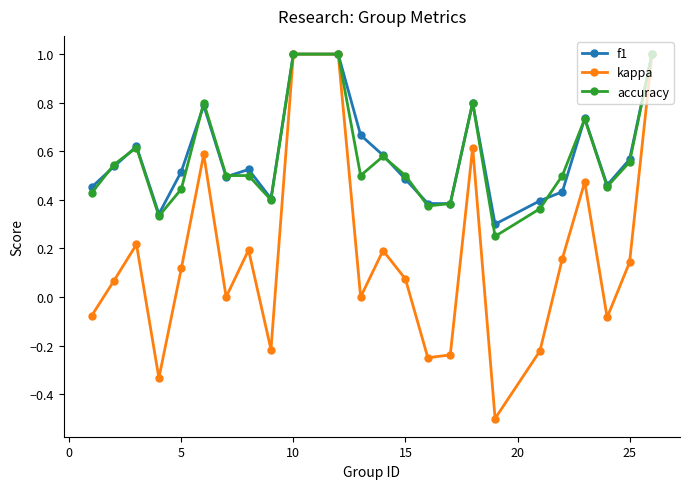

Does the chart have visible grid lines?

No